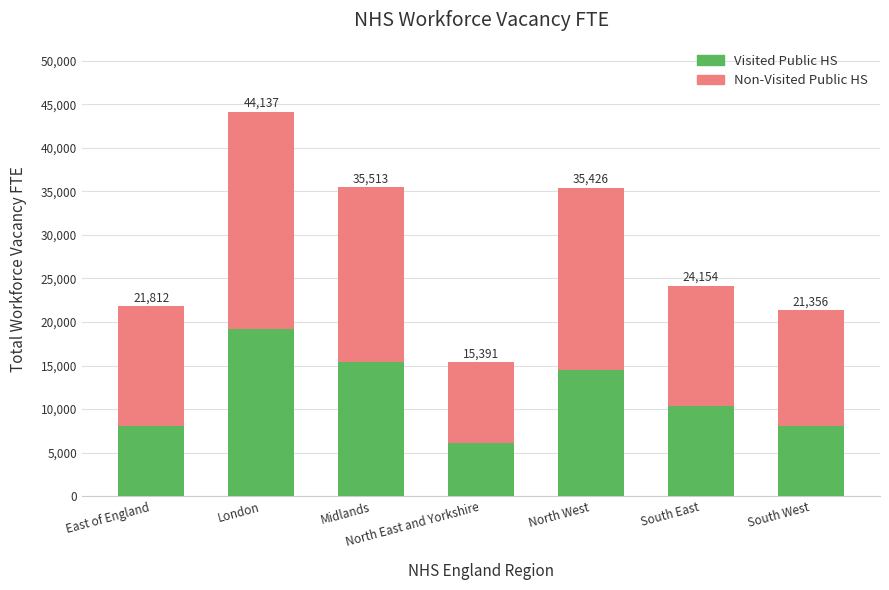

How many bars are there in total?

7